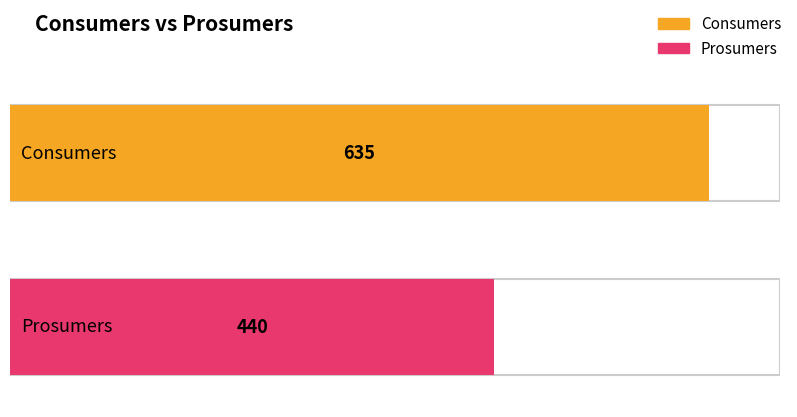

Read the Prosumers value at 7.

440